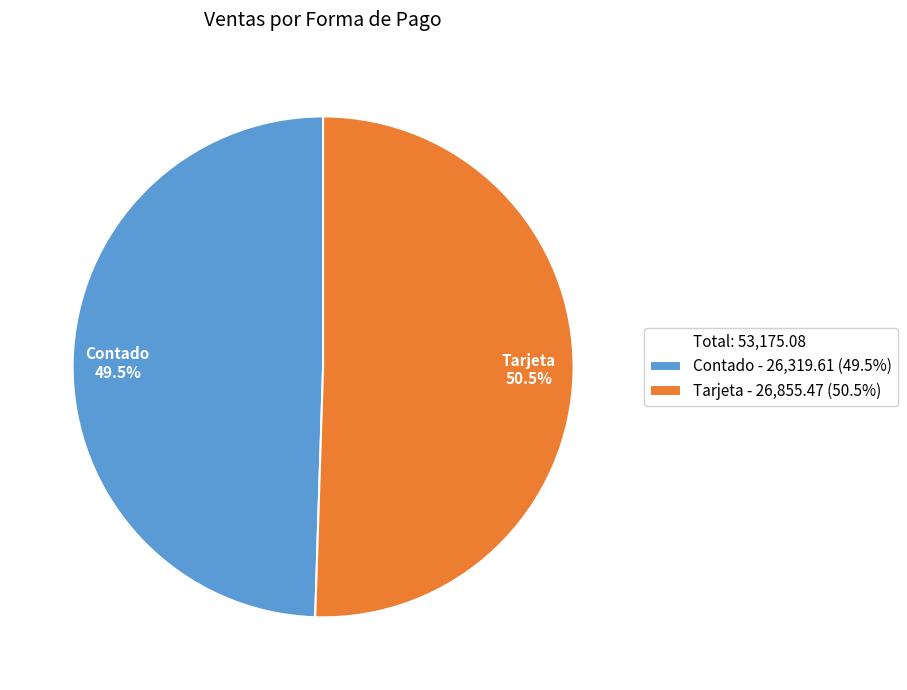

Does any single category account for the majority?

Yes